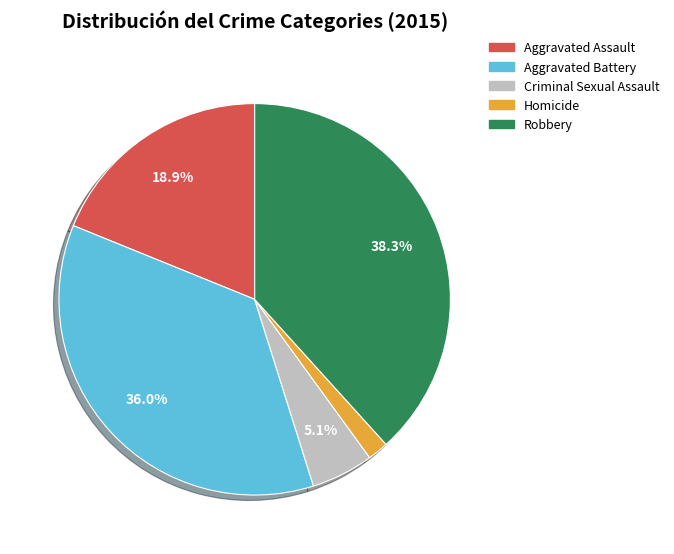

Does Robbery account for over 50% of the chart?

No